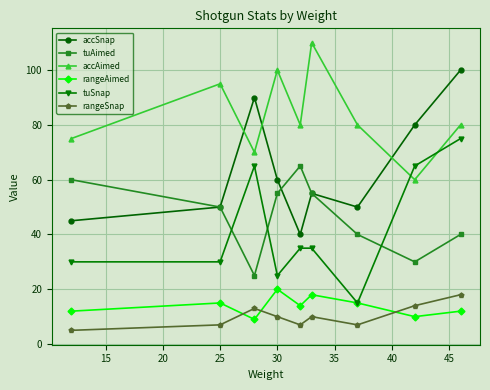

Which series has the largest total across all categories?

accAimed